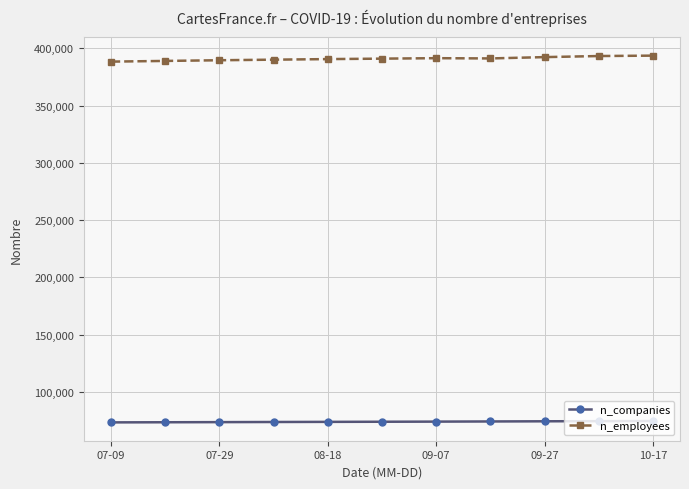

Rank the series by their average value, from highest to lowest.

n_employees, n_companies